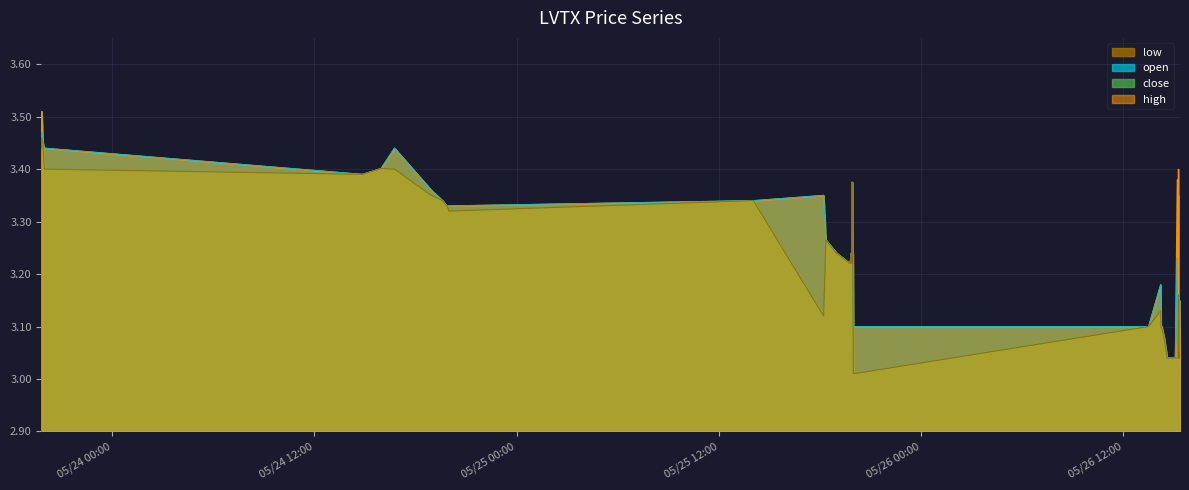

Which series has the widest spread of values?

close